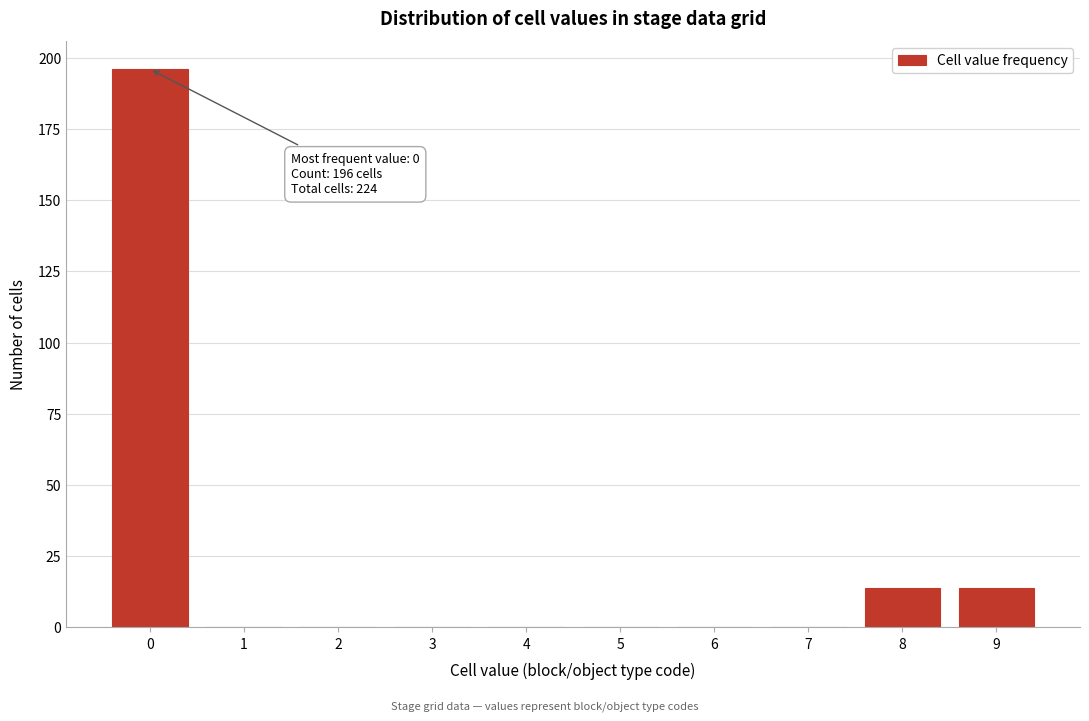

Reading left to right, what are all the values shown in this chart?

0=196	1=0	2=0	3=0	4=0	5=0	6=0	7=0	8=14	9=14